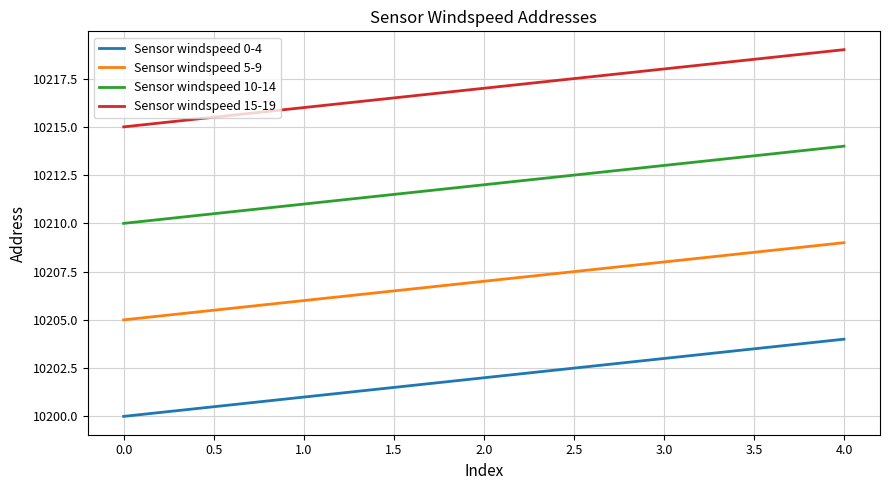

What is the difference between the maximum and minimum values in the Sensor windspeed 0-4 series?

4